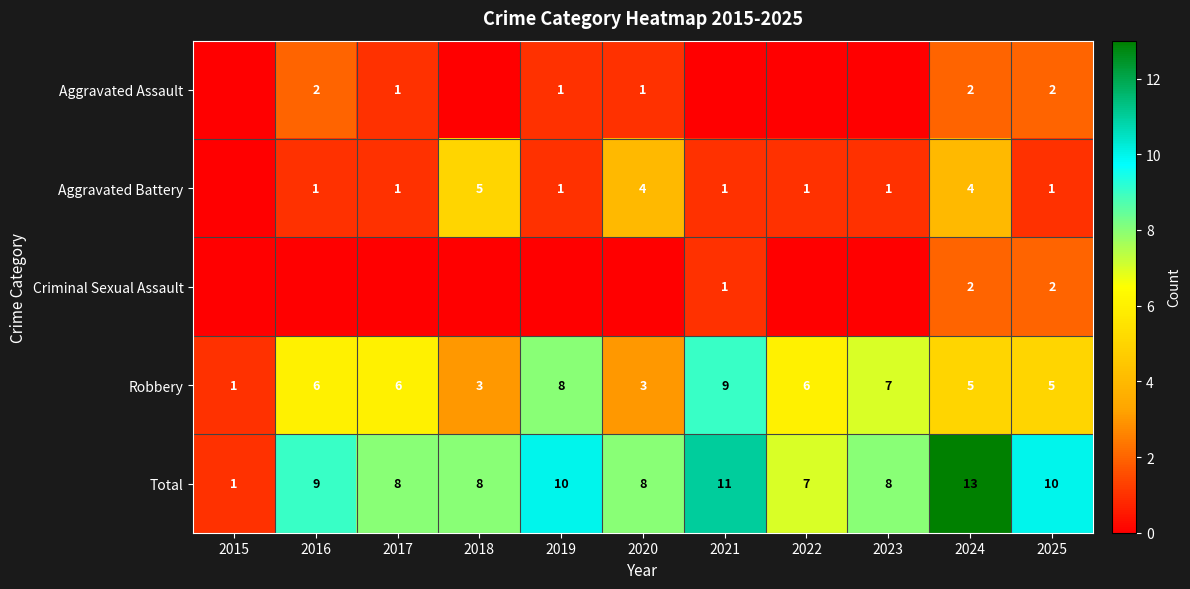

What is the spread (max minus min) of values at 2025?

9